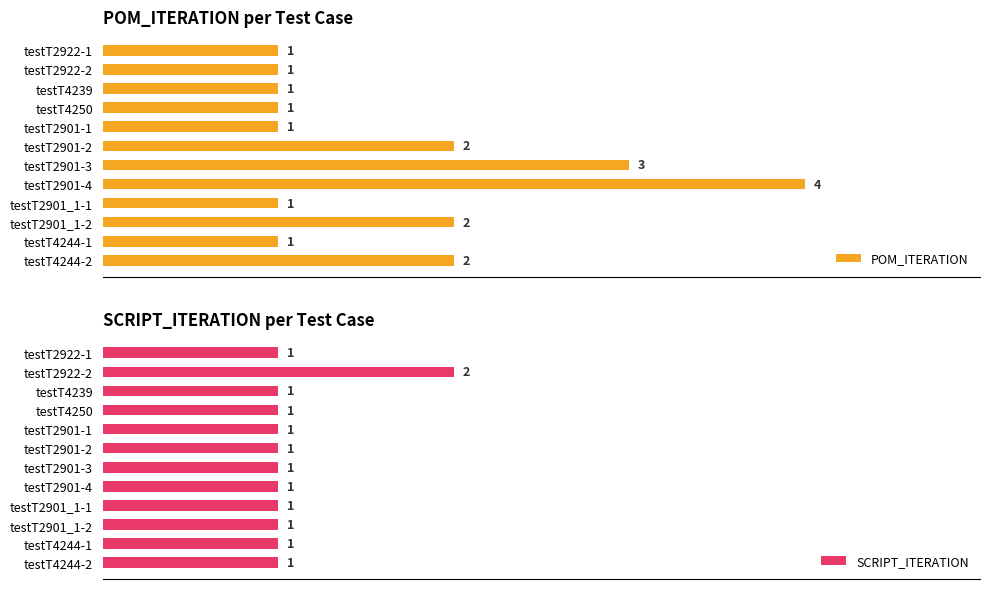

What is the lowest value of the SCRIPT_ITERATION series?

1